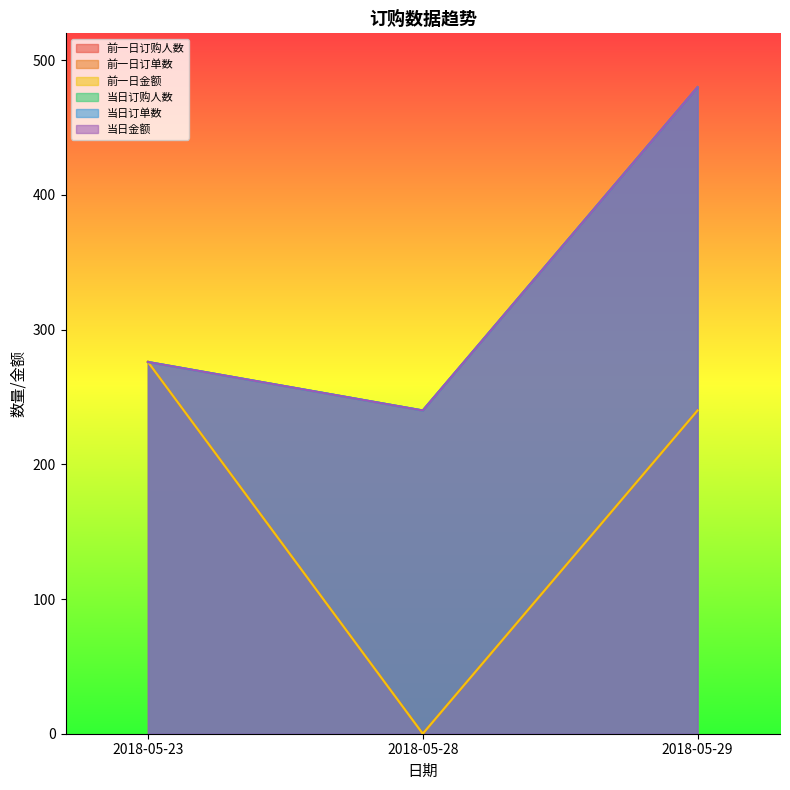

Rank the categories by 前一日订单数 value from highest to lowest.

2018-05-23, 2018-05-29, 2018-05-28